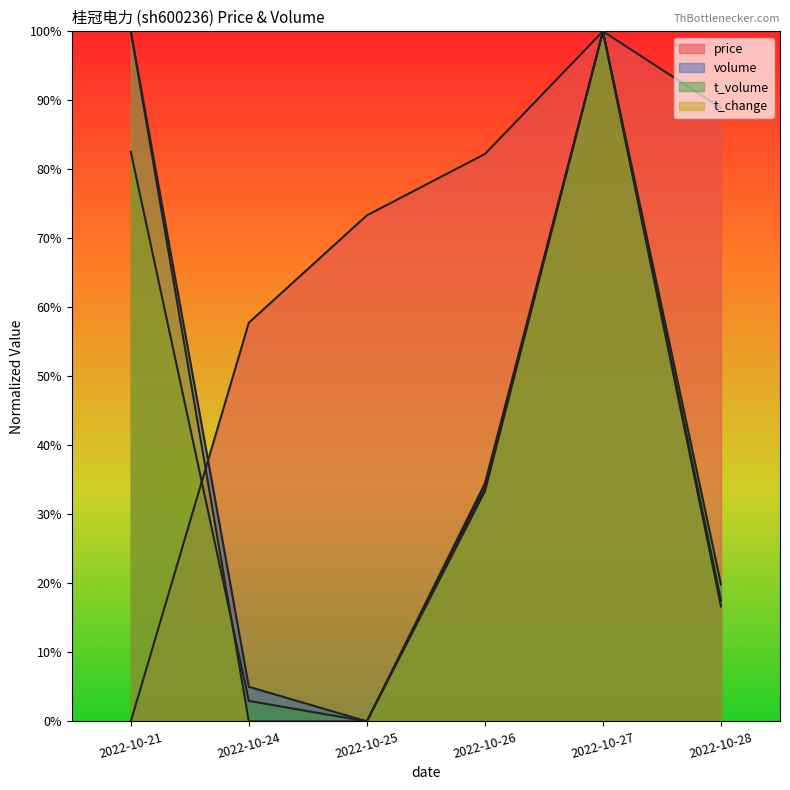

Reading left to right, list all the values displayed in this chart.

price: 0.0	0.6	0.7	0.8	1.0	0.9
volume: 1.0	0.1	0.0	0.3	1.0	0.2
t_volume: 0.8	0.0	0.0	0.3	1.0	0.2
t_change: 1.0	0.0	0.0	0.3	1.0	0.2